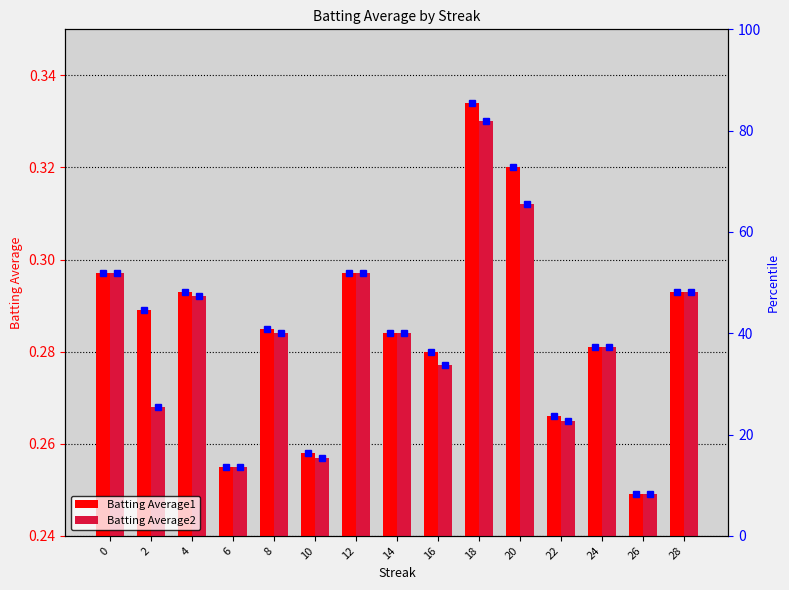

Which series has the widest spread of values?

Batting Average1